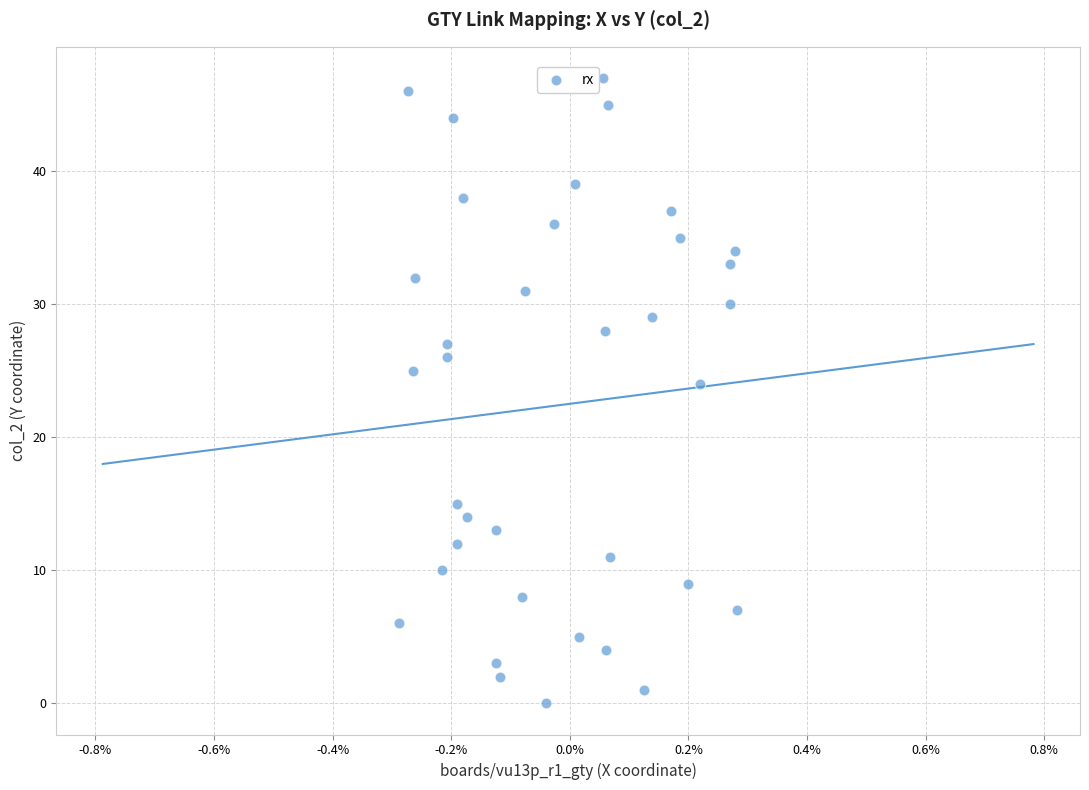

What is the range of Y values (max minus min)?

47